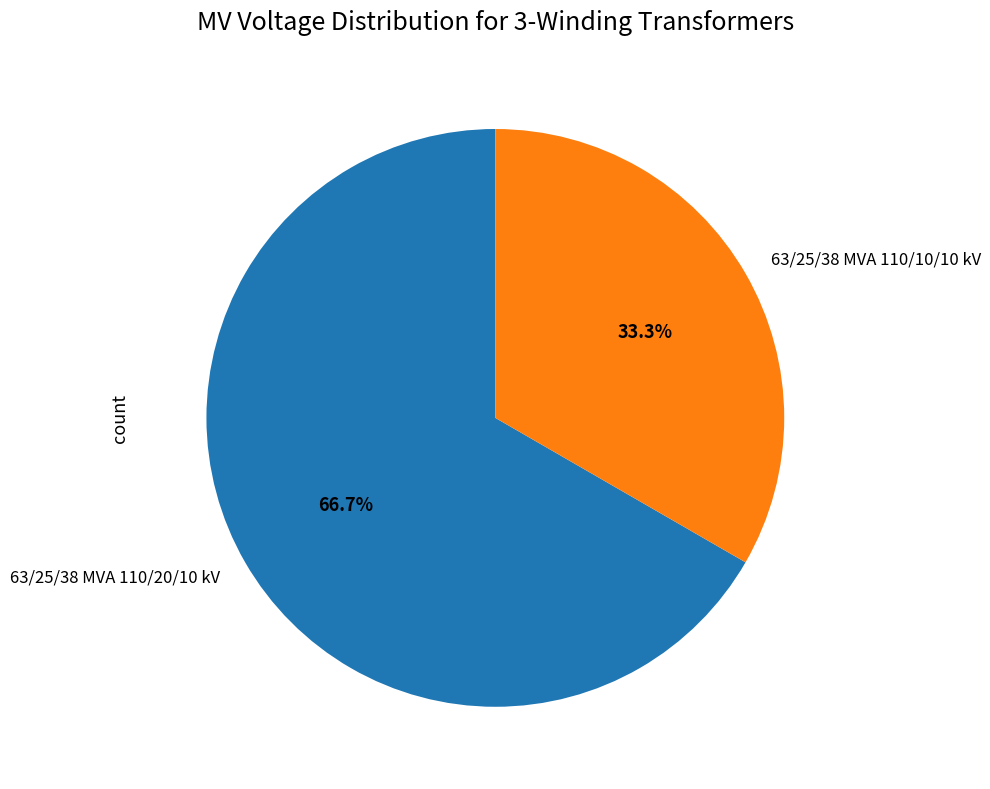

To the nearest percent, what is the difference between the largest and smallest slice percentages?

33%